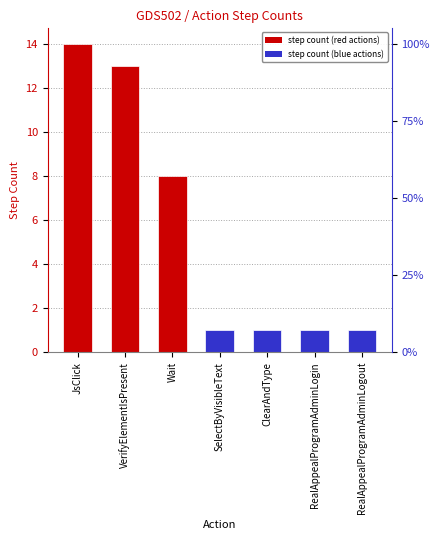

Which has a higher value, RealAppealProgramAdminLogout or RealAppealProgramAdminLogin?

RealAppealProgramAdminLogout